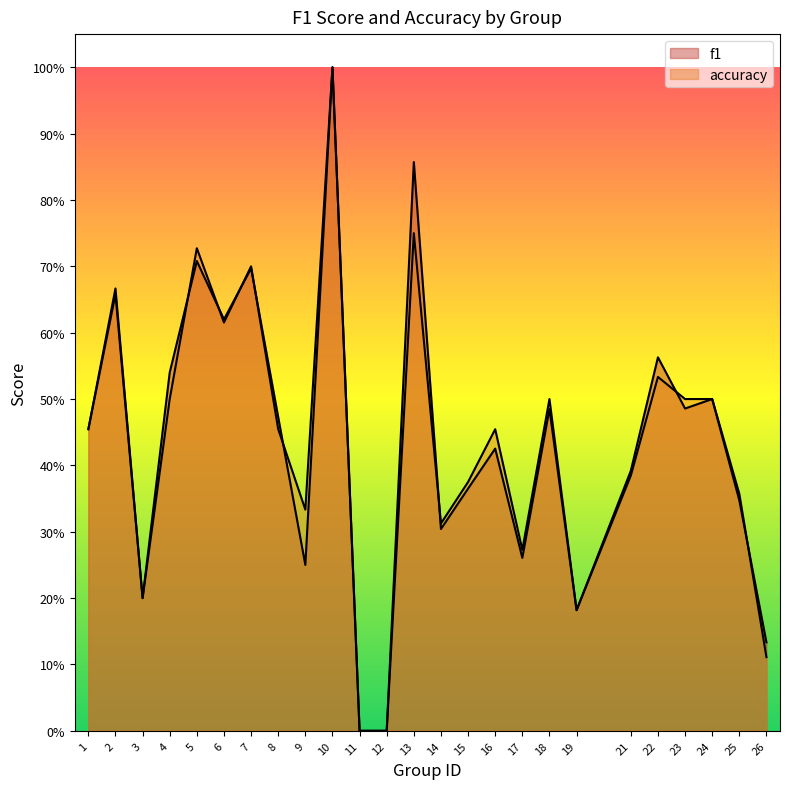

What is the value of the f1 point at the 22nd from the left?

0.5